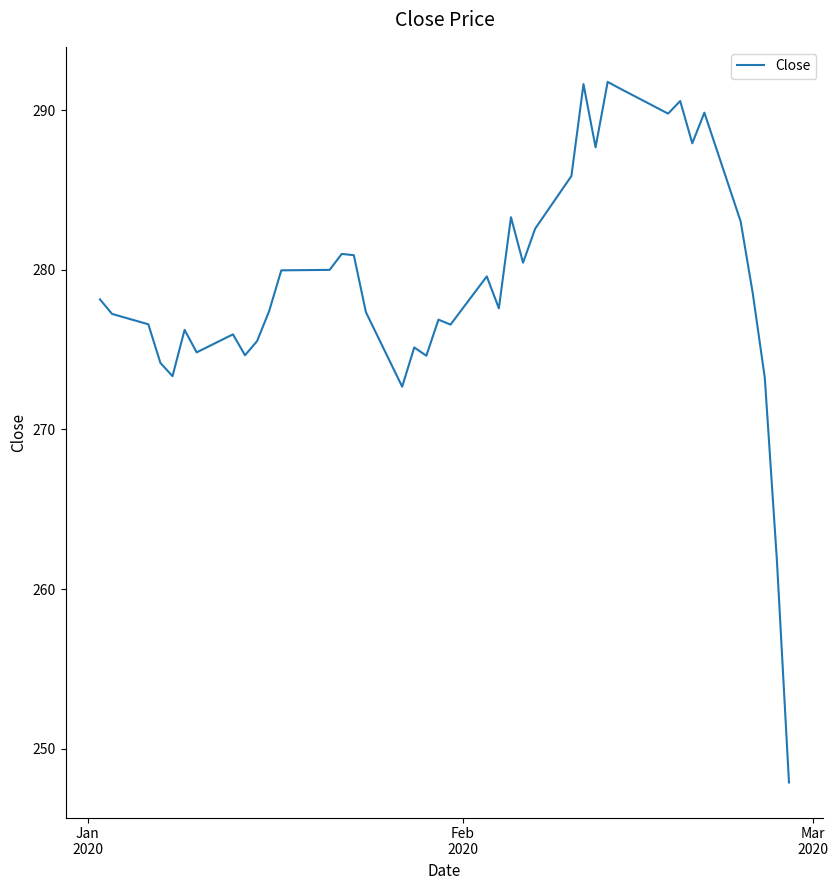

What is the minimum value shown in the chart?

247.9